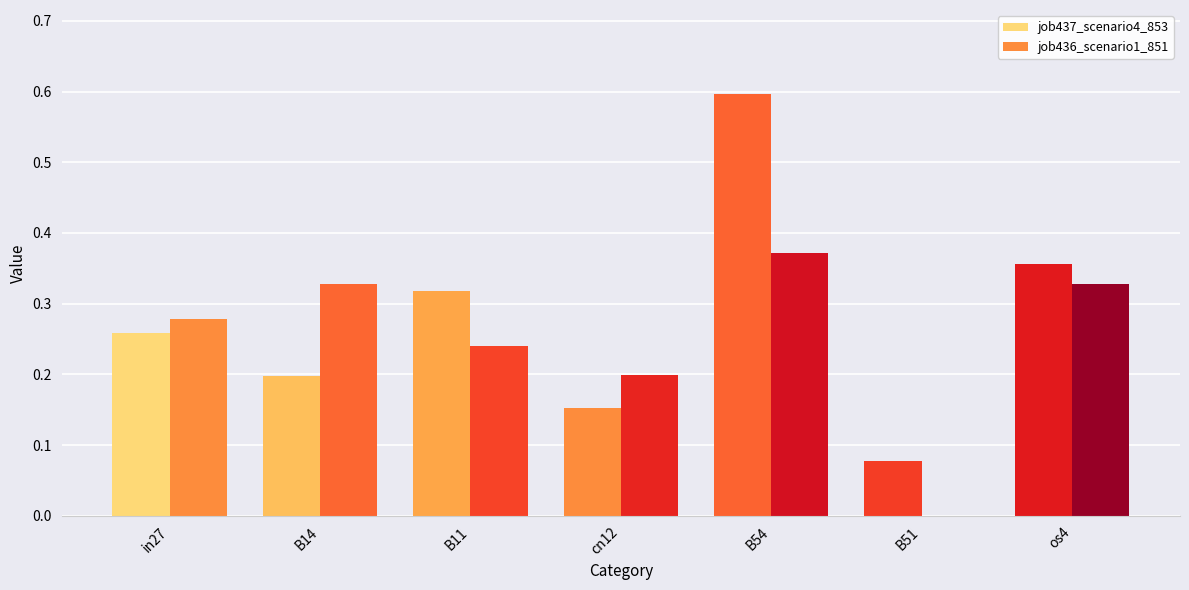

What is the label of the 3rd bar from the left?

B11